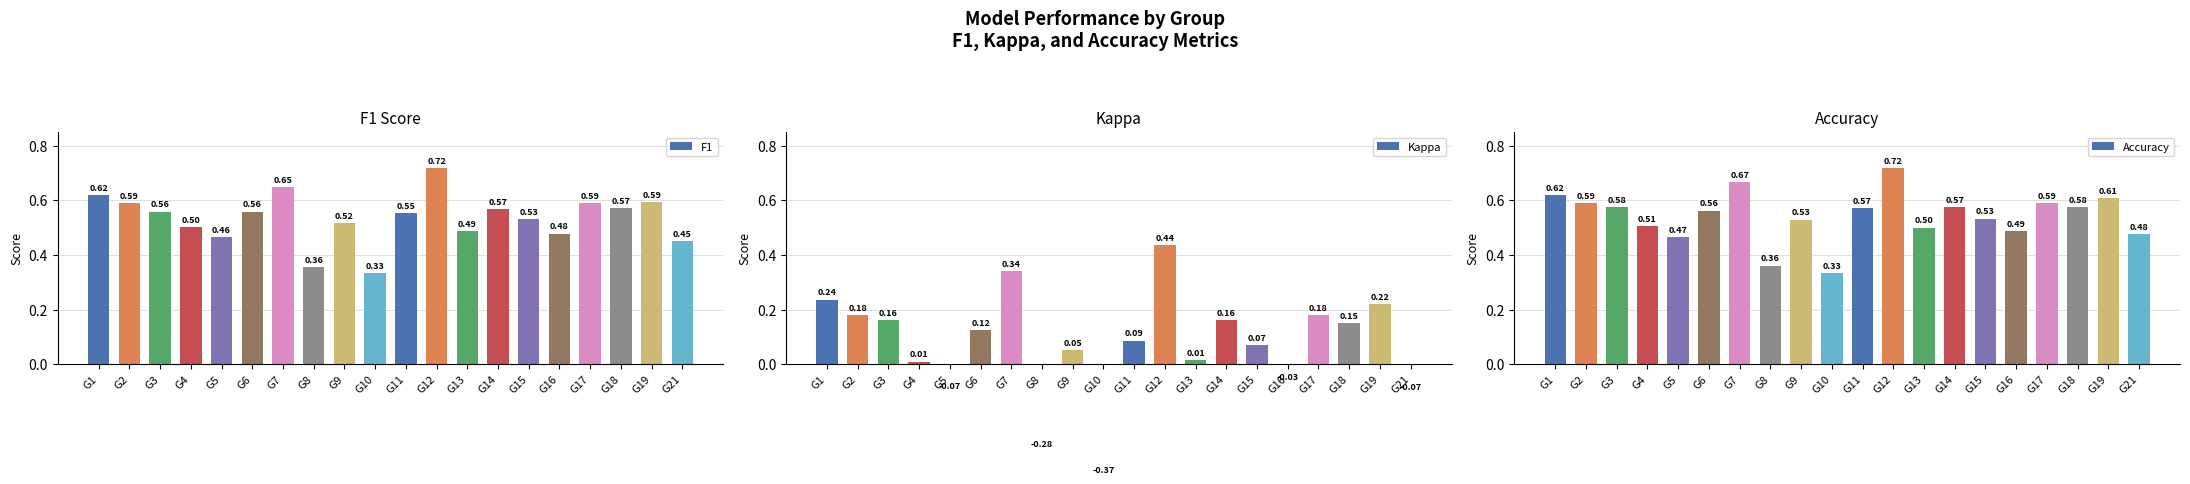

At G3, list the series in order from smallest to largest.

Kappa, F1, Accuracy